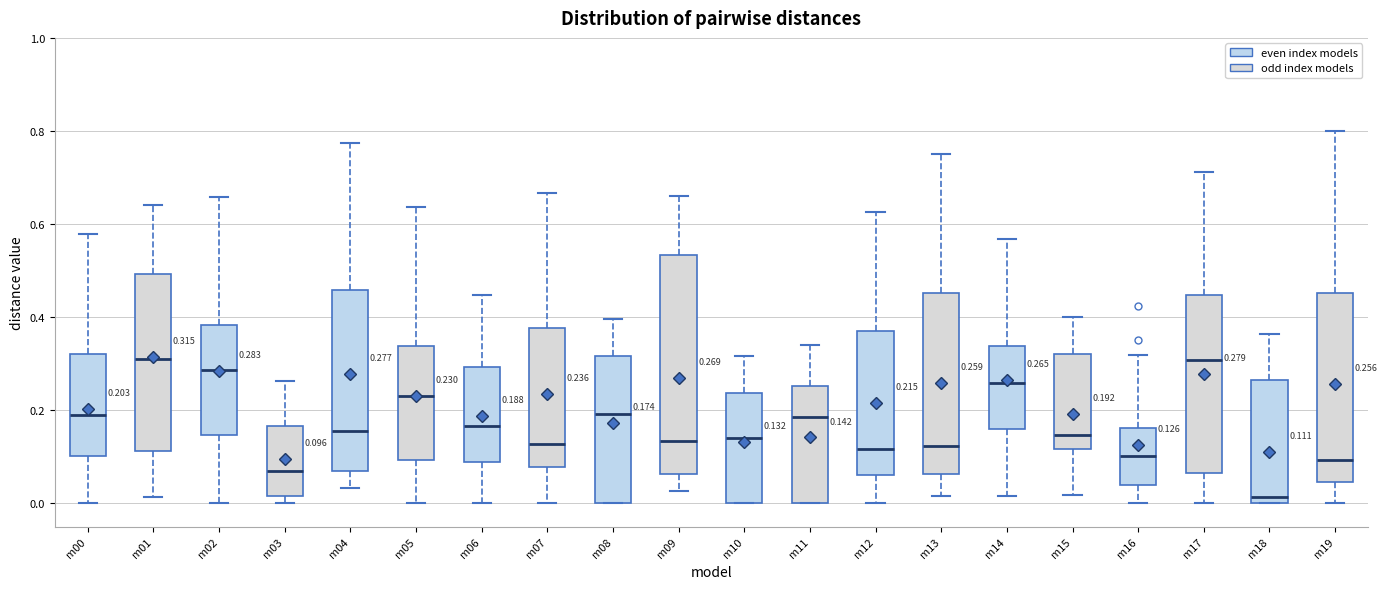

Which box's median line is the lowest?

m18